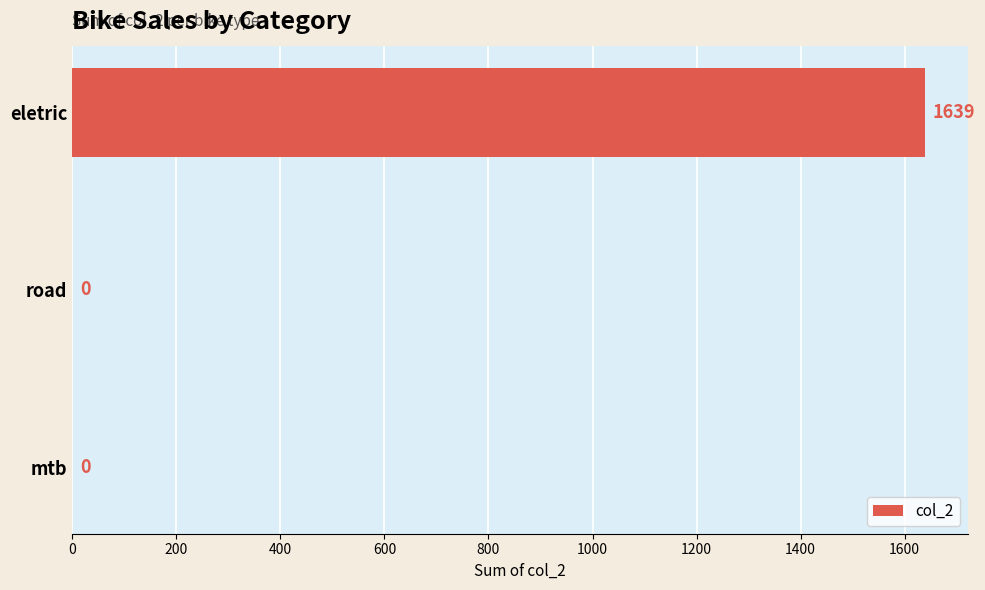

Reading bottom to top, extract all data points from this chart.

mtb=0	road=0	eletric=1639